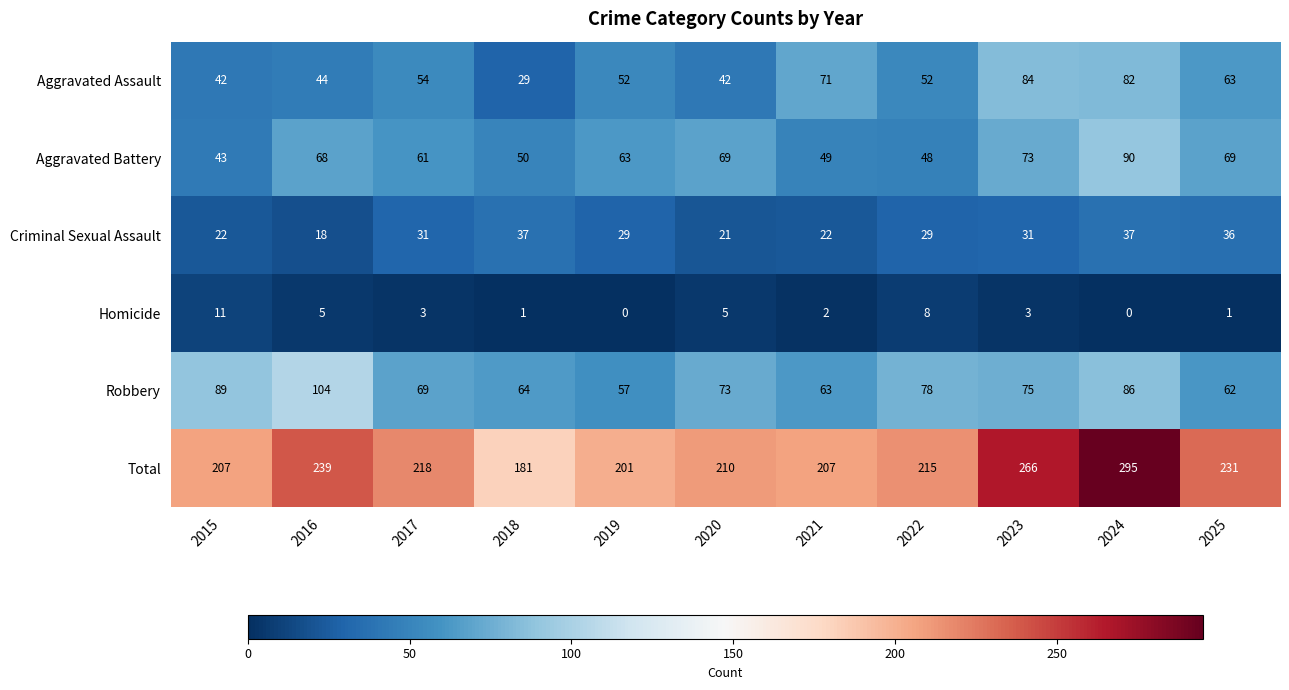

Which category has the highest value in the Robbery series?

2016